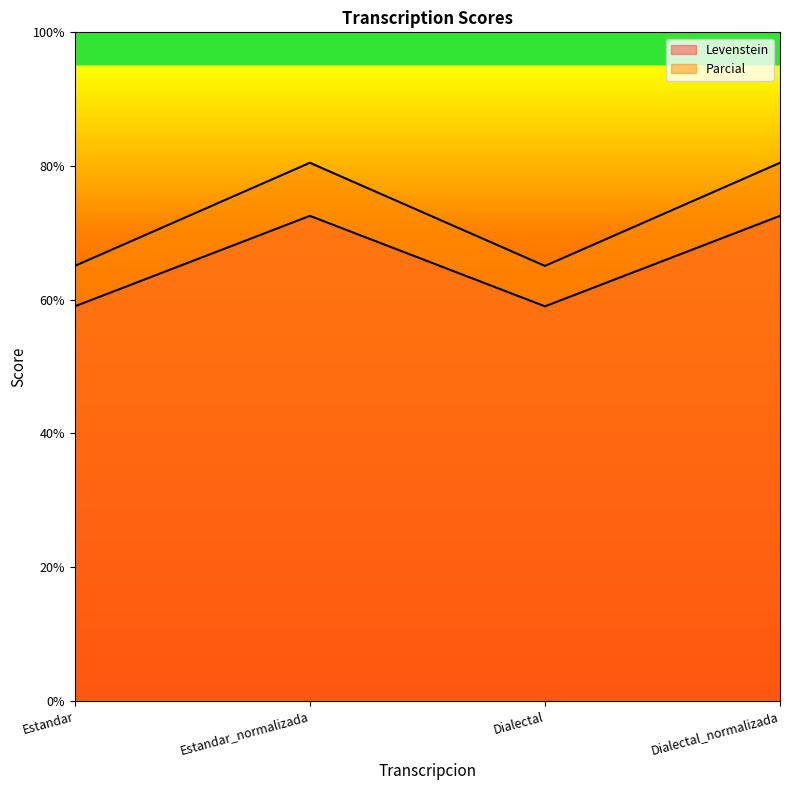

At which label does Parcial first exceed 80?

Estandar_normalizada